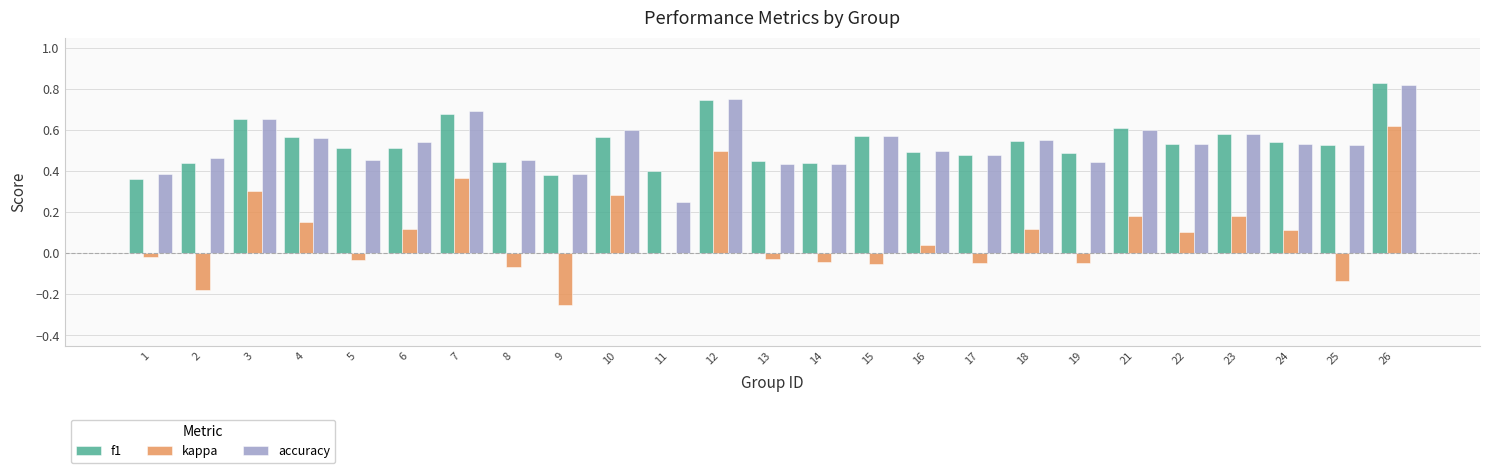

How many categories are shown in the chart?

25